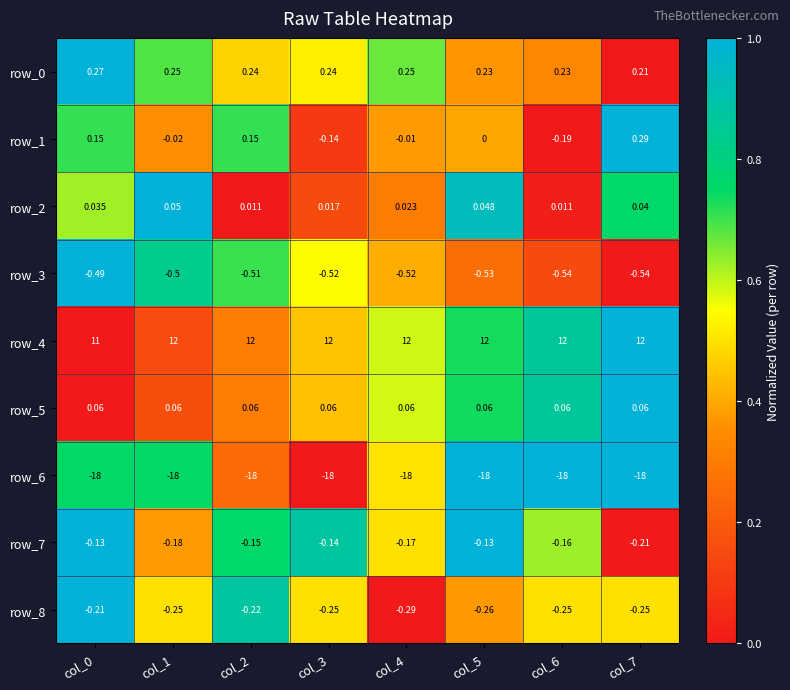

What is the sum of all row_0 values?

1.9